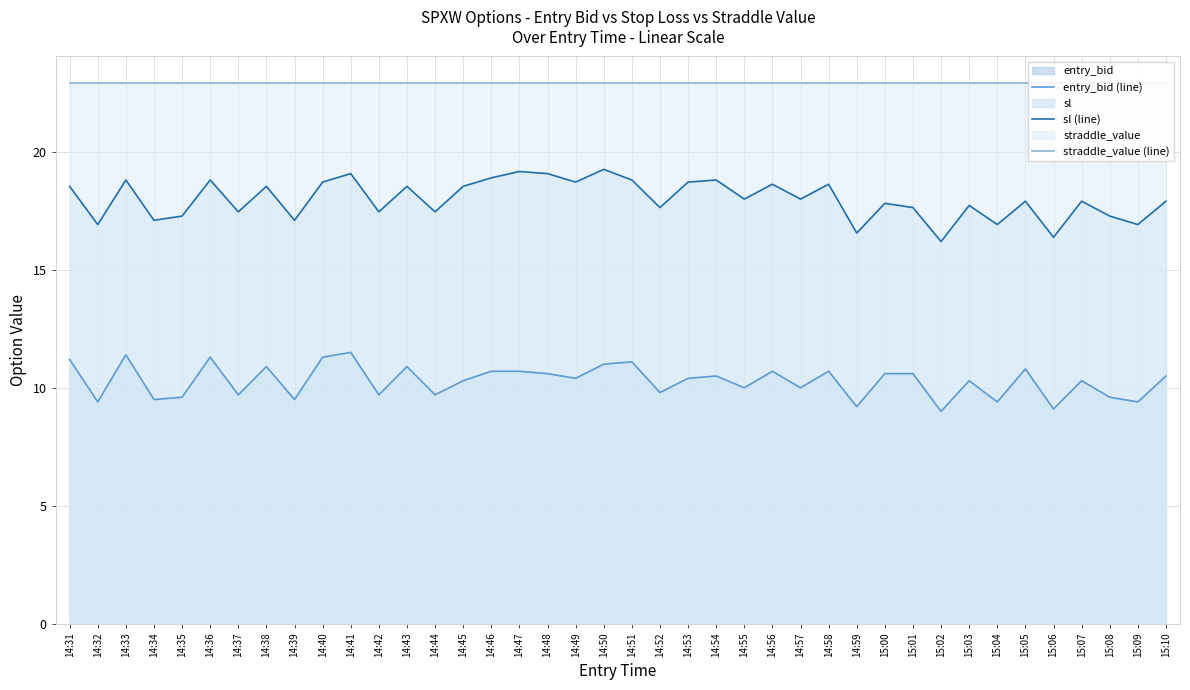

True or false: straddle_value (line) and sl (line) intersect in this chart.

False